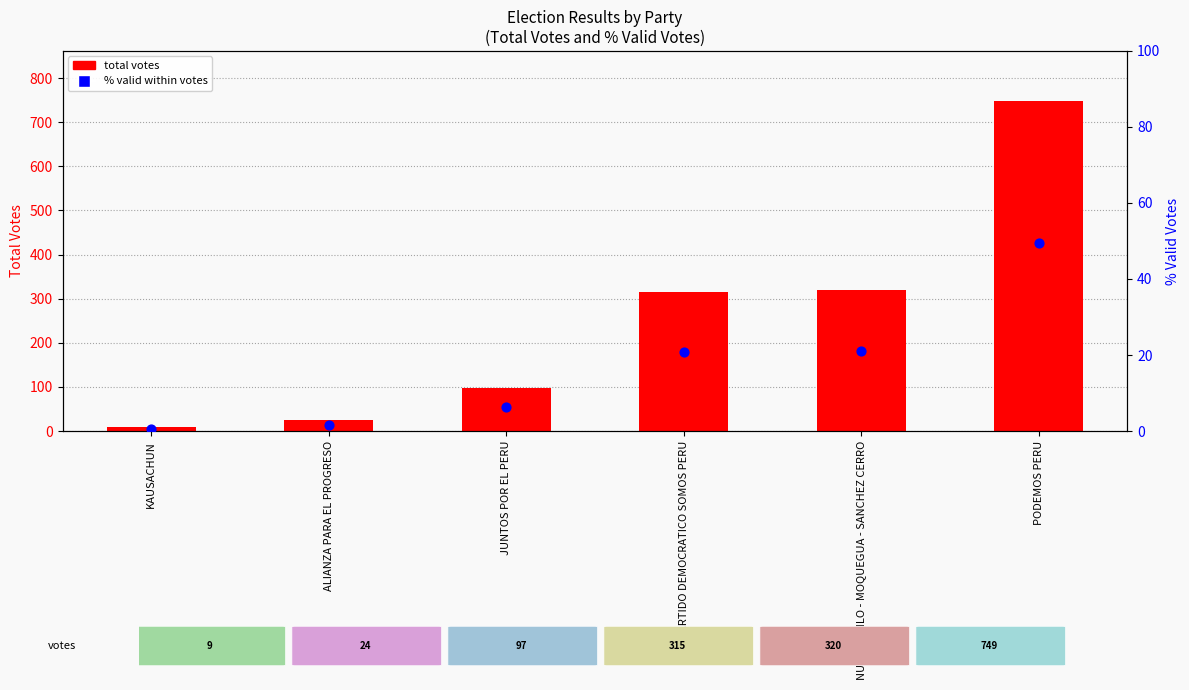

At how many categories does at least one series exceed 691?

1